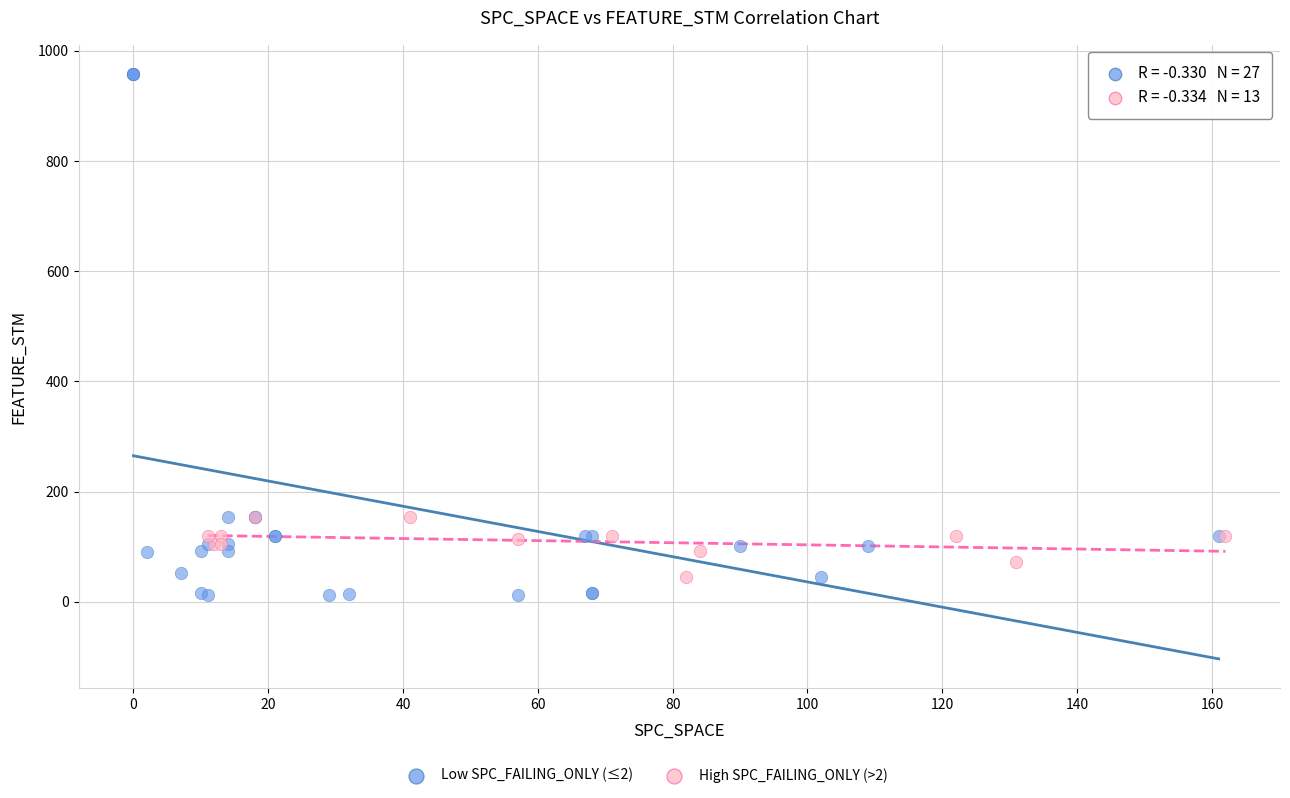

Which series reaches the maximum Y coordinate?

Low SPC_FAILING_ONLY (≤2)